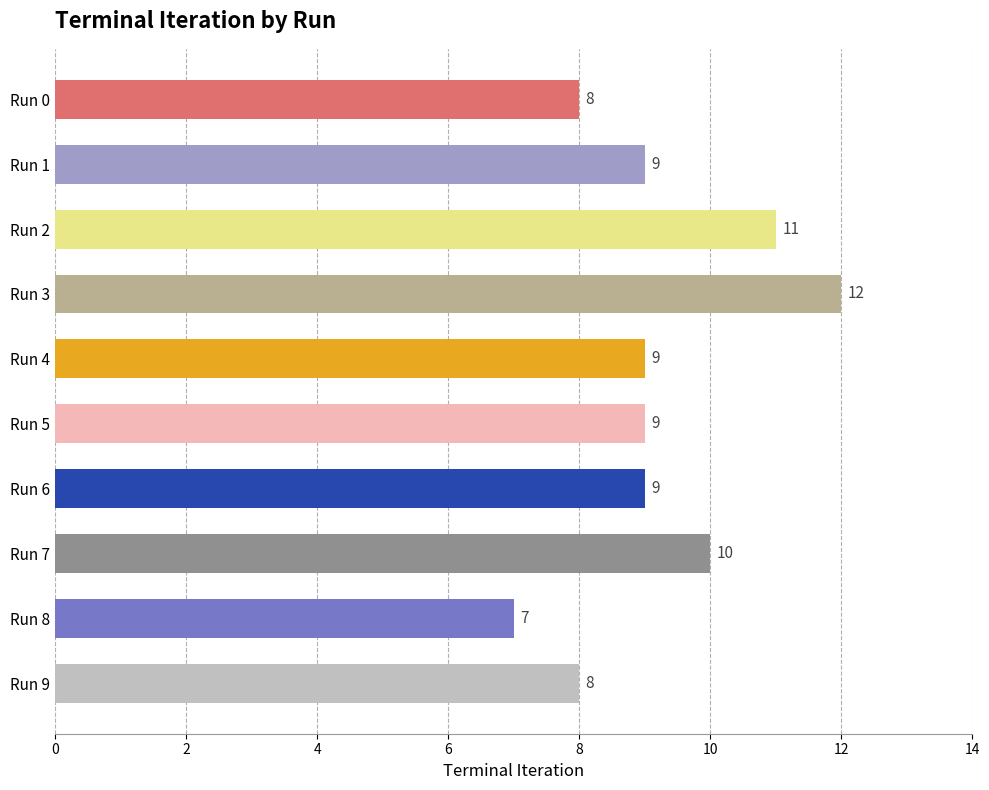

How many distinct data groups are displayed?

1